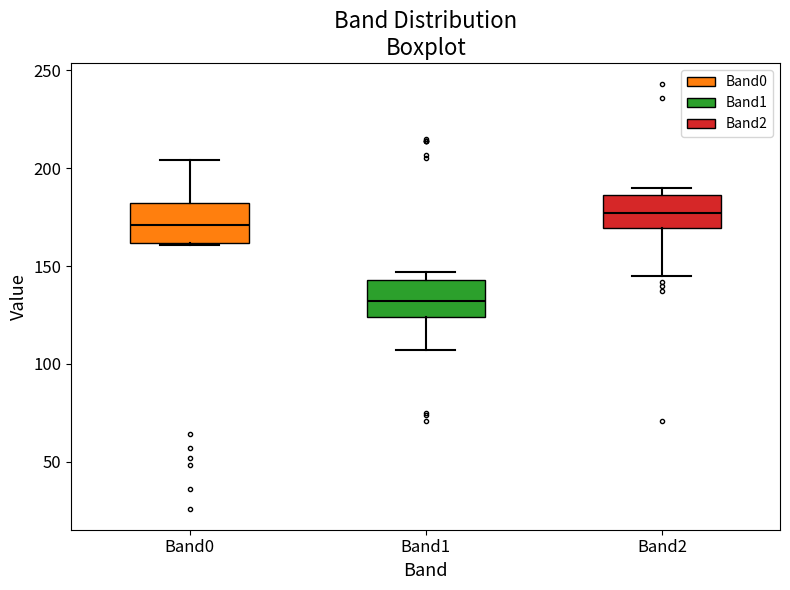

Where is the upper edge of the box for Band1 on the y-axis? The values are not printed on the chart, so give them approximately, as read against the axis.

145